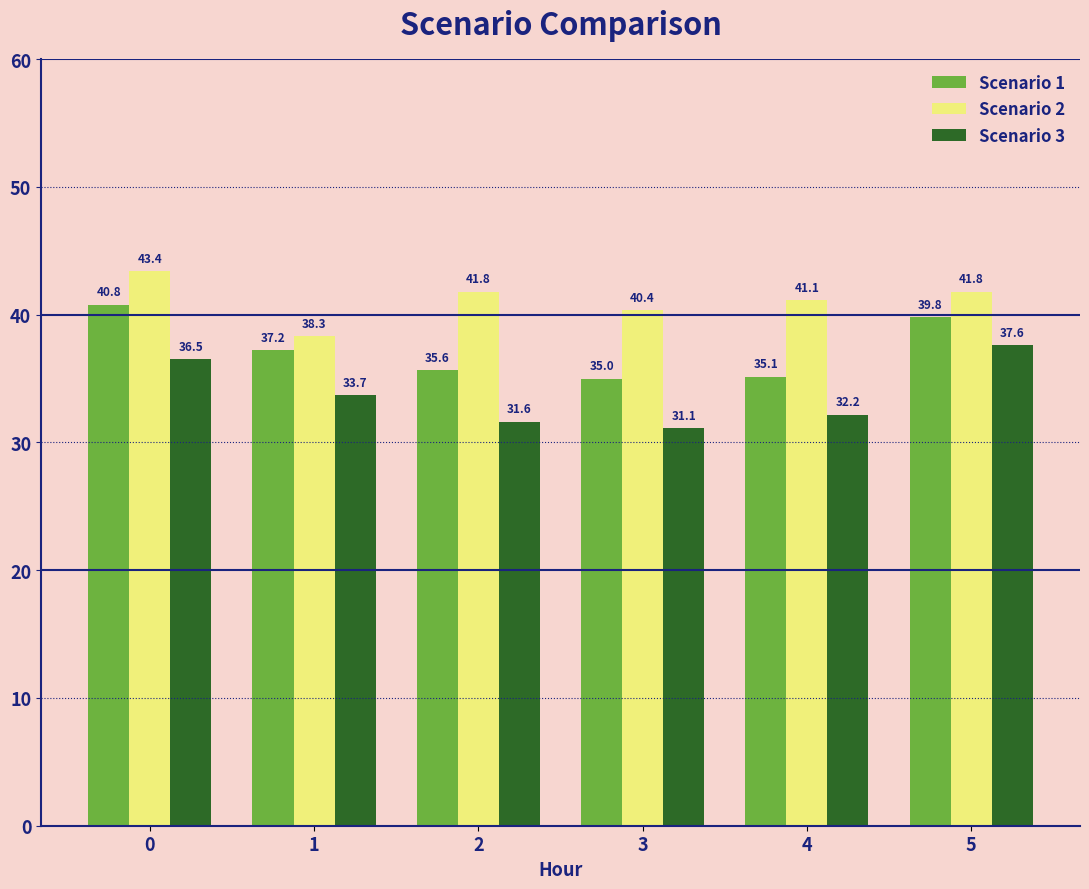

Which series has the largest total across all categories?

Scenario 2